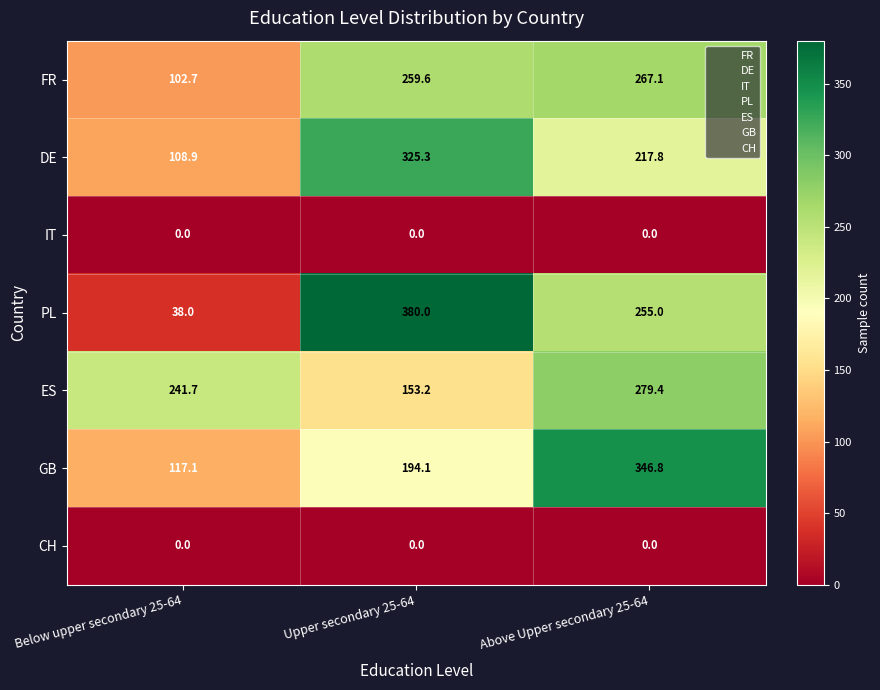

What is the sum of the GB values at Below upper secondary 25-64 and Above Upper secondary 25-64?

463.9